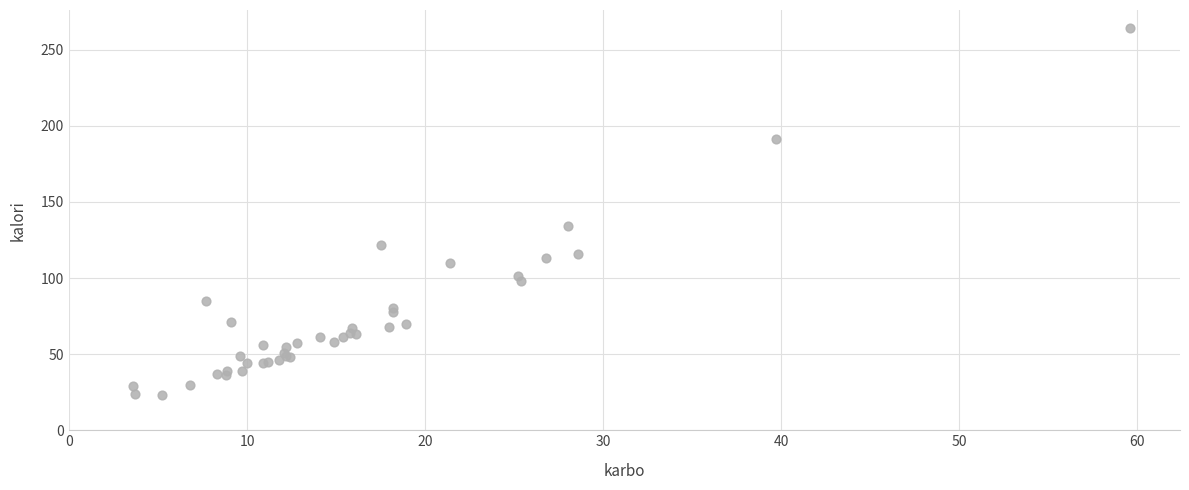

What Y value in the scatter plot is closest to 143?

134